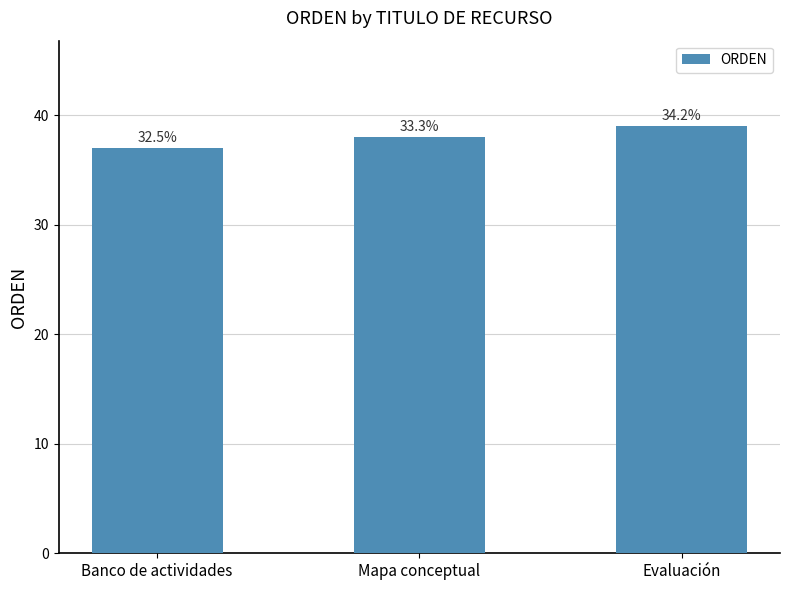

Reading right to left, what are all the values shown in this chart?

39	38	37